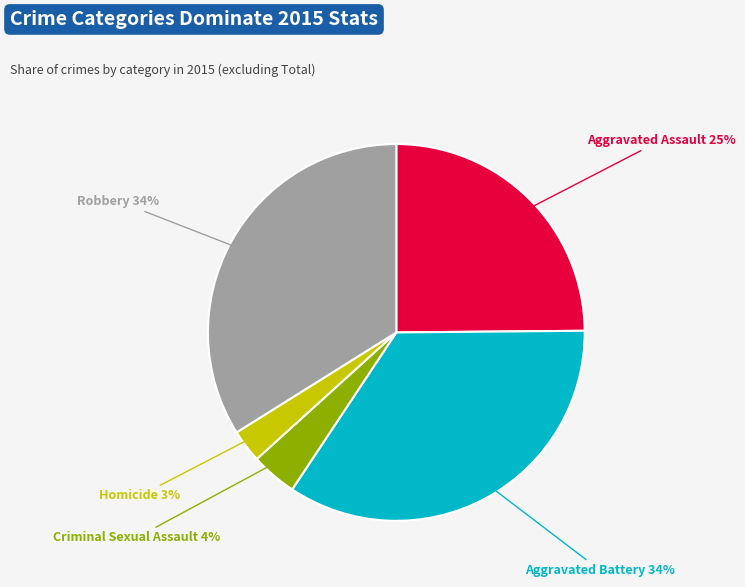

To the nearest percent, what is the average slice percentage?

20%